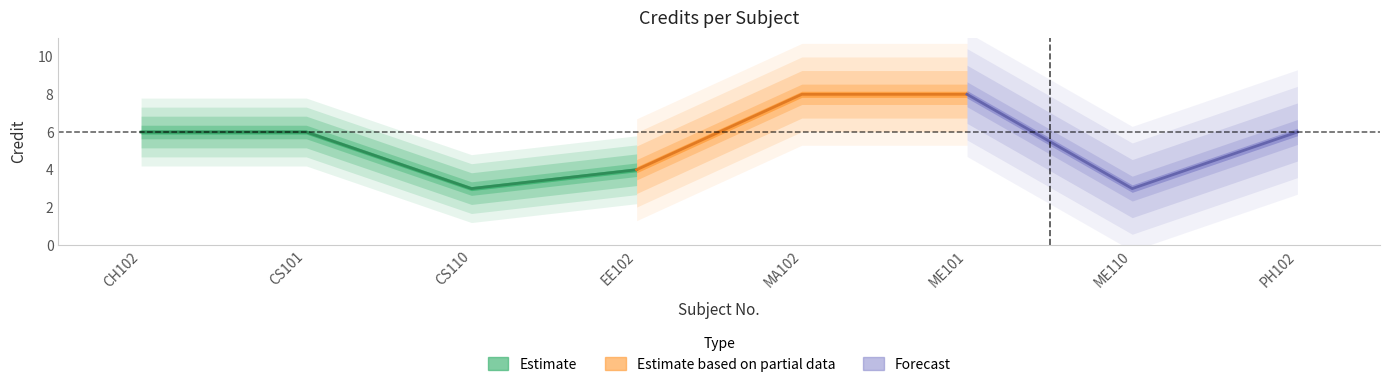

List the labels in order of value, smallest first.

CS110, ME110, EE102, CH102, CS101, PH102, MA102, ME101